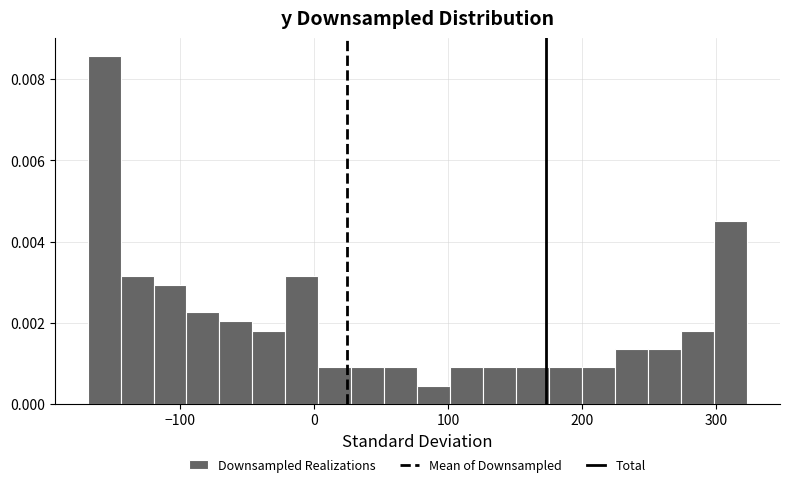

Around what value on the x-axis is the tallest bar? Give the approximate position of its centre, as read against the axis.

-160